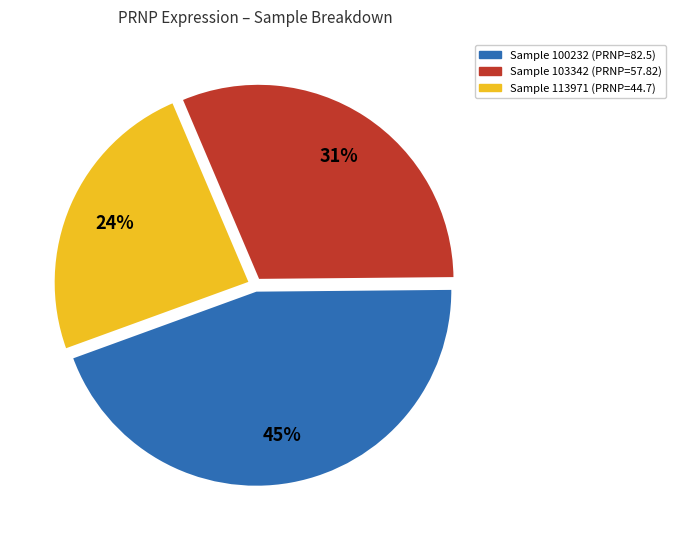

Is there any slice that represents more than half of the pie?

No